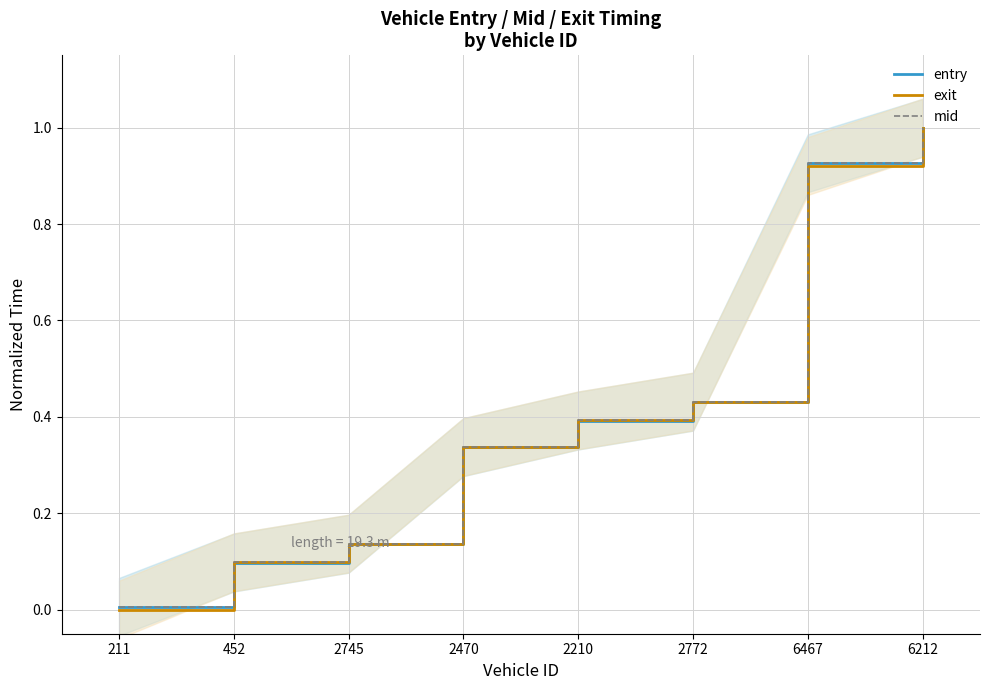

Which category has the lowest value in the exit series?

211